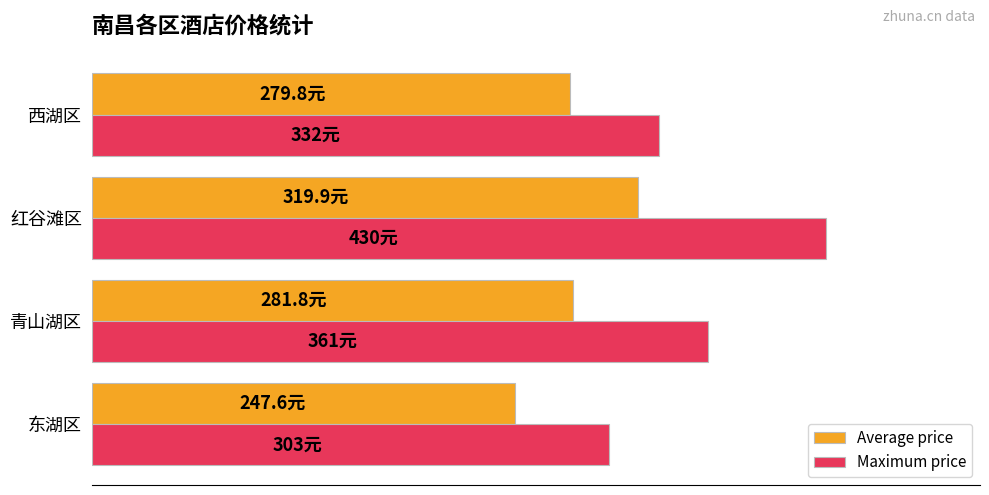

Reading left to right, extract all data points from this chart.

Average price: 247.6	281.8	319.9	279.8
Maximum price: 303.0	361.0	430.0	332.0